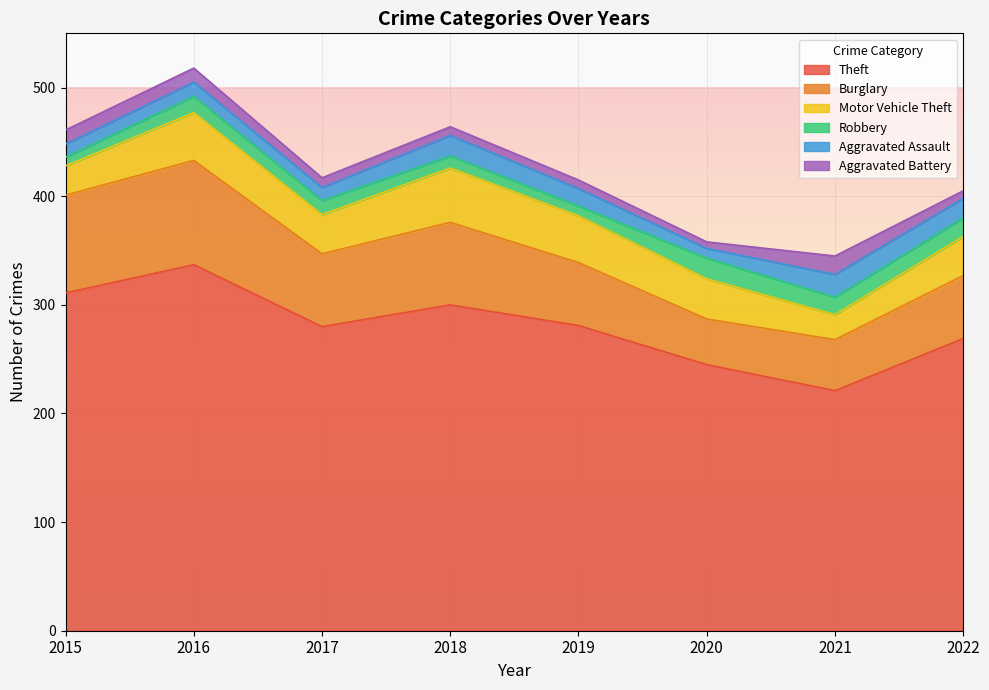

What is the total value across all series at 2020?

358